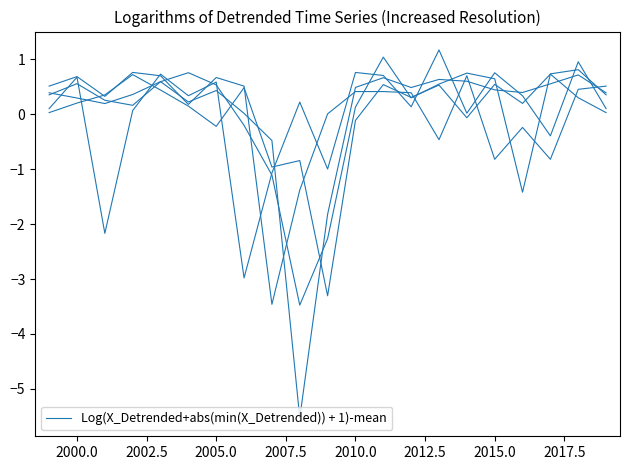

How many lines are shown in the chart?

5